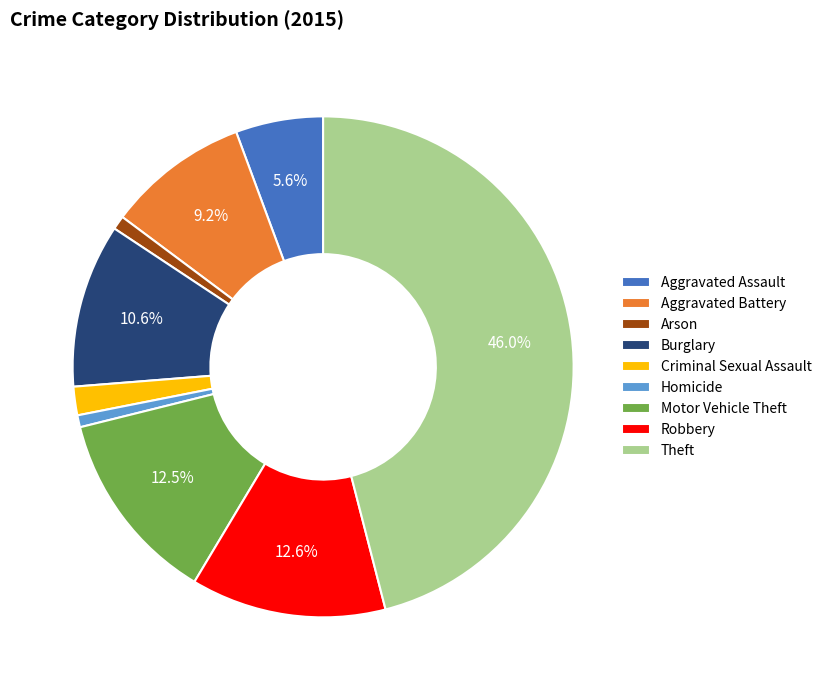

Approximately how many times larger is the value at Aggravated Assault compared to Burglary?

0.5